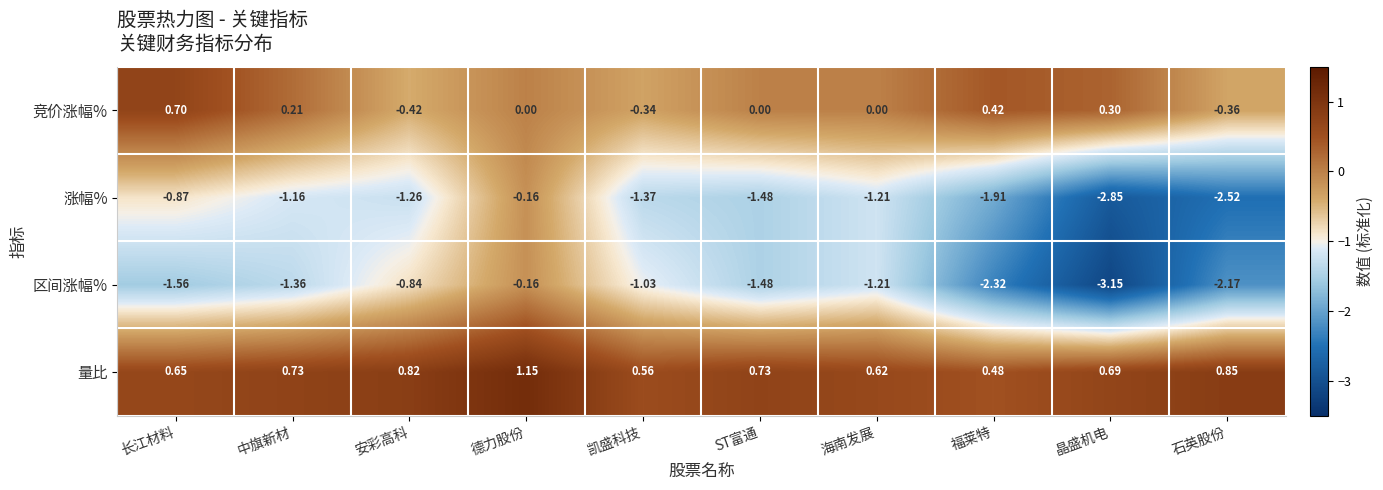

Which series has the largest range (max minus min)?

区间涨幅%